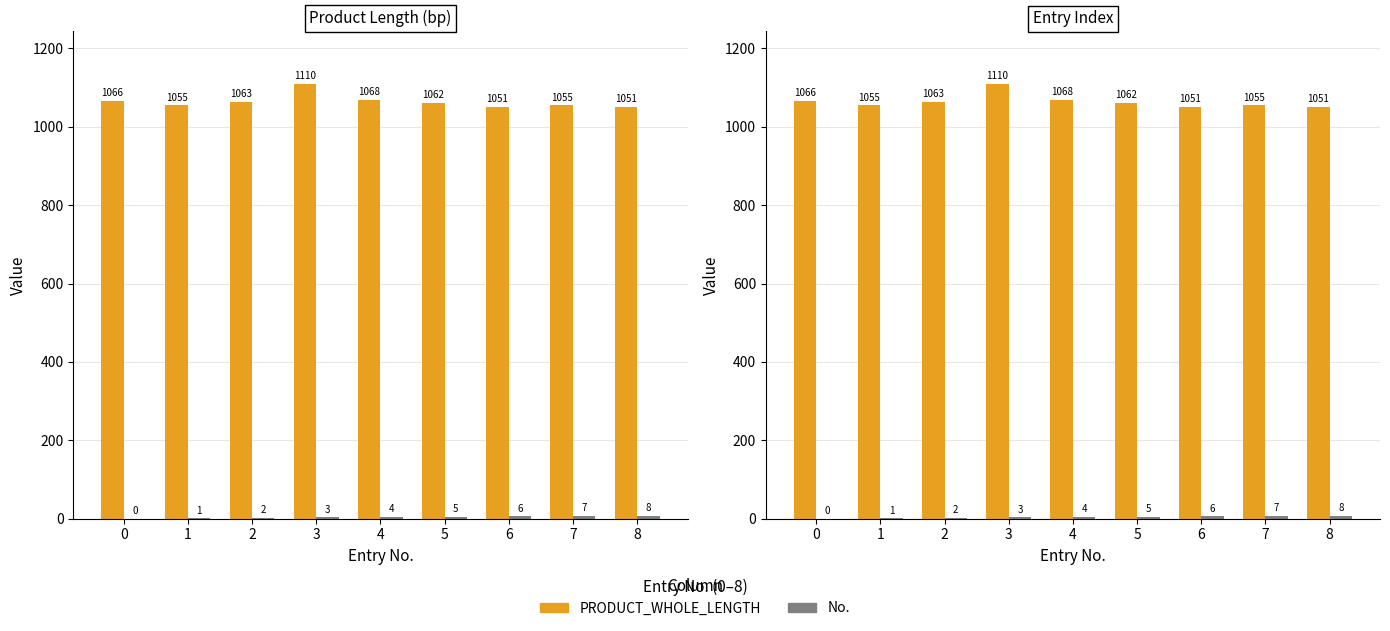

Reading left to right, extract all data points from this chart.

PRODUCT_WHOLE_LENGTH: 0=1066	1=1055	2=1063	3=1110	4=1068	5=1062	6=1051	7=1055	8=1051
No.: 0=0	1=1	2=2	3=3	4=4	5=5	6=6	7=7	8=8